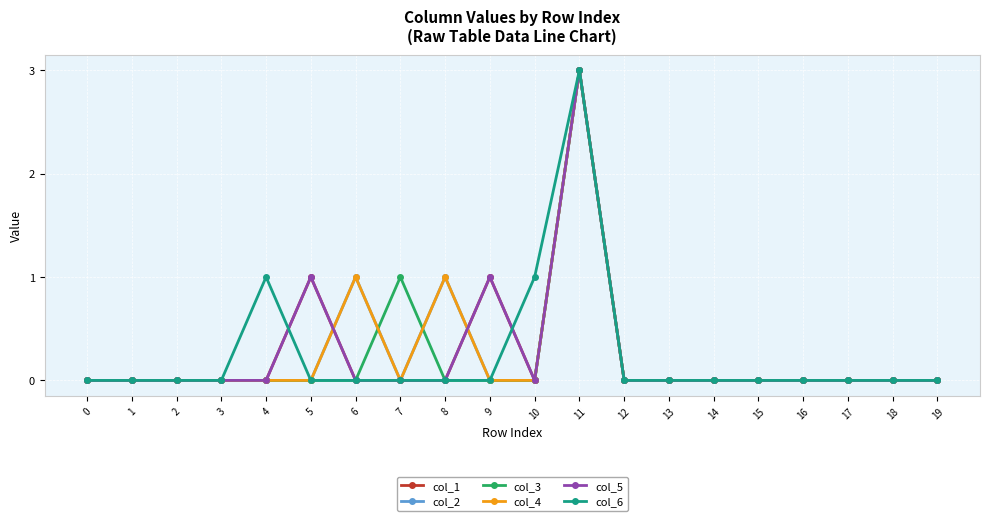

Rank the series by their maximum value, from highest to lowest.

col_1, col_2, col_3, col_4, col_5, col_6